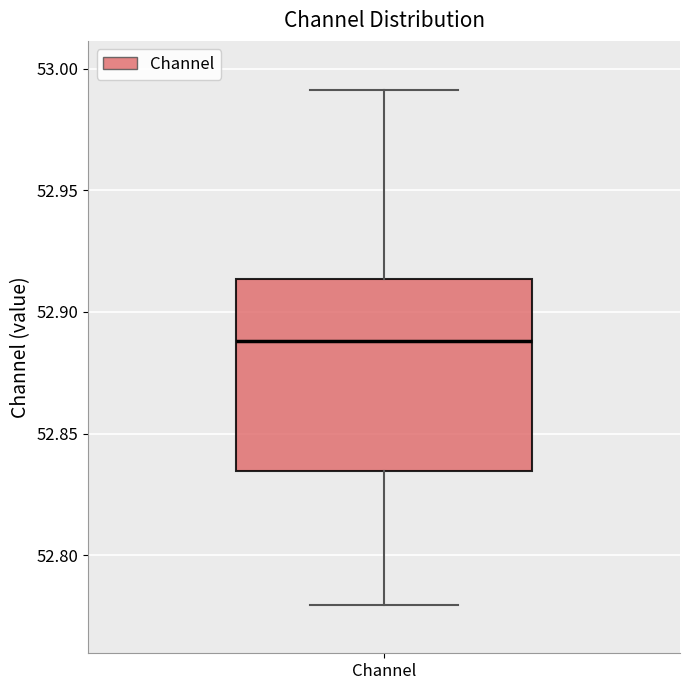

Read this box plot against the y-axis: the position of the median line, the range covered by the box, and the ends of both whiskers. The values are not printed on the chart, so give them approximately, as read against the axis.

median 52.890, box 52.835 to 52.915, whiskers 52.780 to 52.990